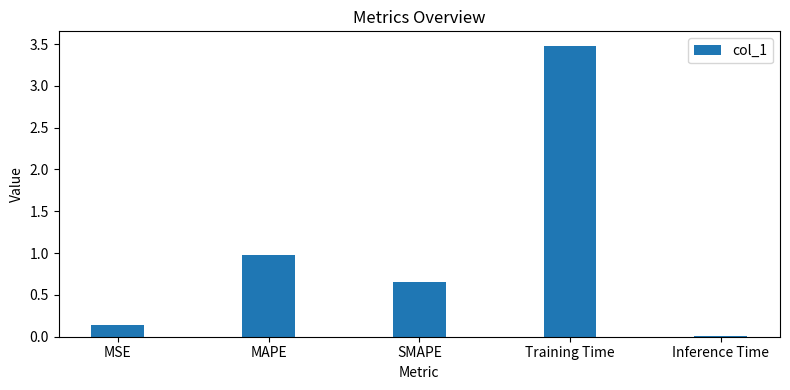

How many bars are there in total?

5